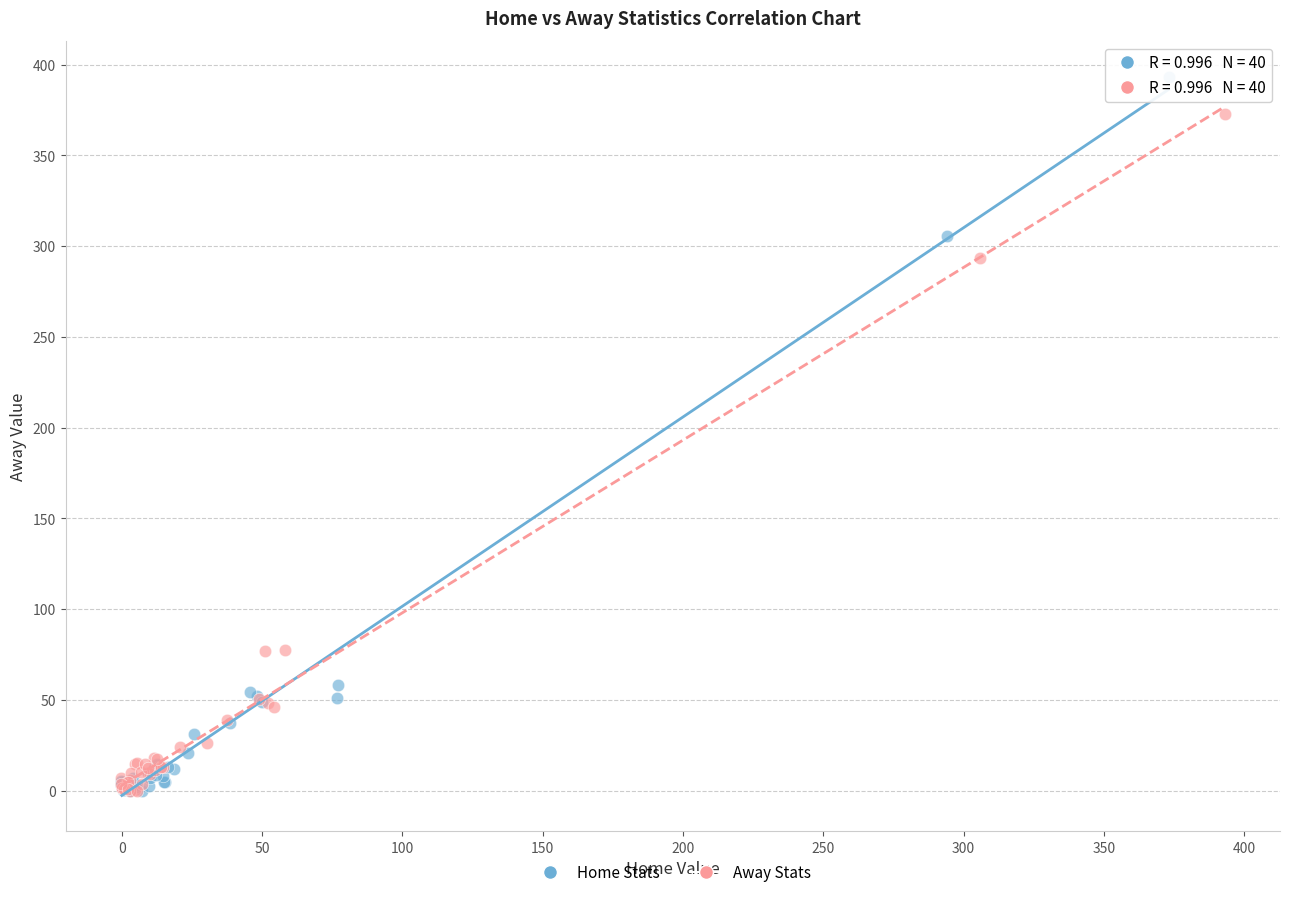

Which series has the largest Y range (max minus min)?

Home Stats